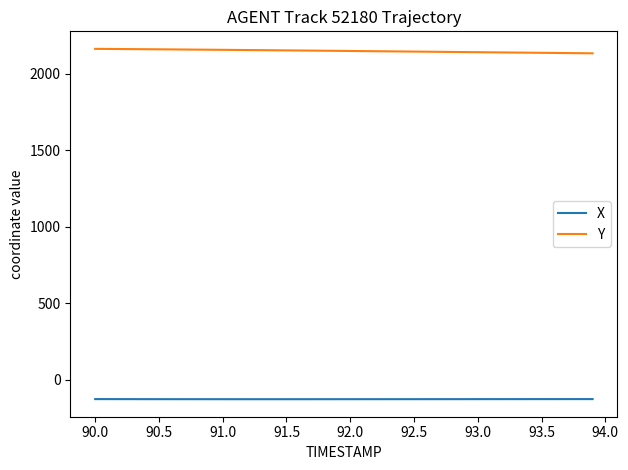

True or false: X and Y cross at least once.

False